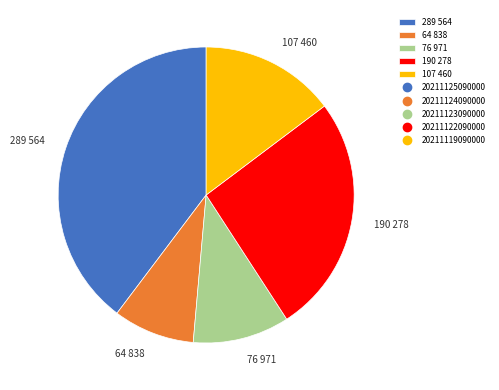

Which has a higher value, 107 460 or 64 838?

107 460